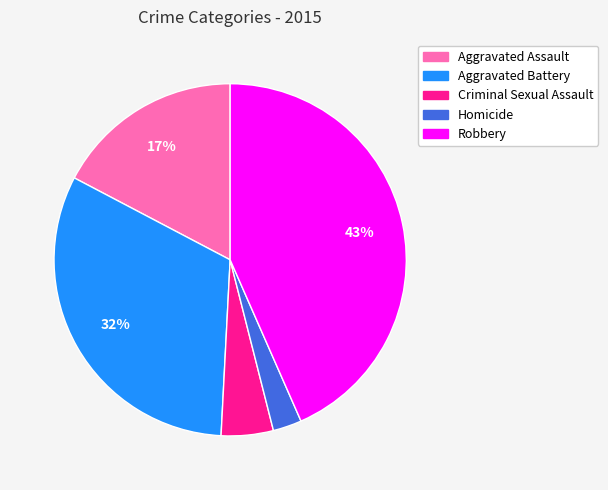

Is the sum of Homicide and Criminal Sexual Assault greater than half?

No